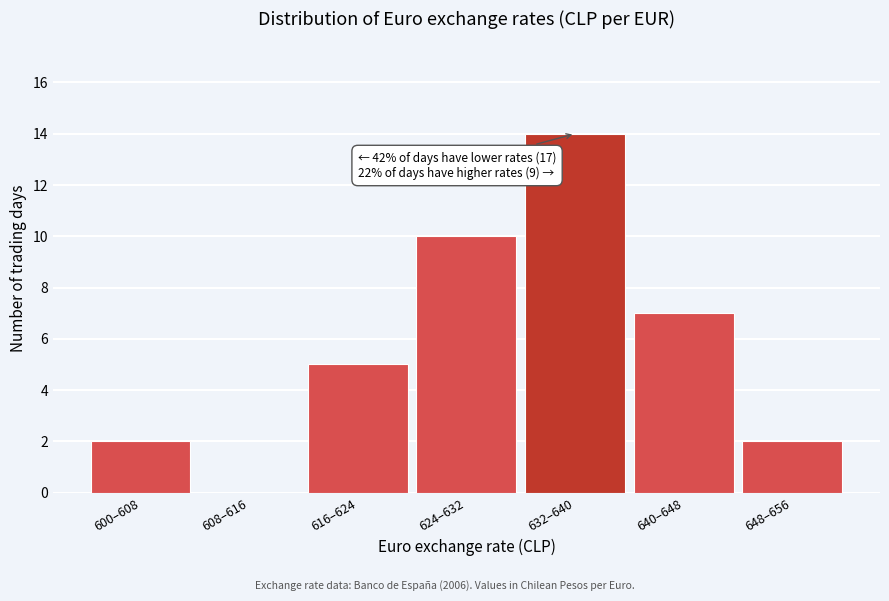

Reading right to left, transcribe all the data shown in this chart.

648–656=2	640–648=7	632–640=14	624–632=10	616–624=5	608–616=0	600–608=2